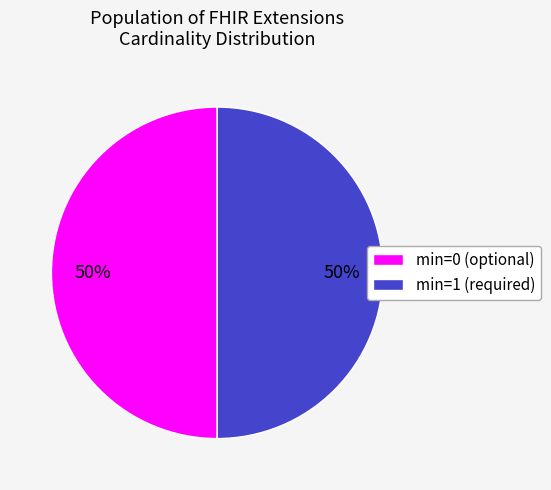

Is it true that min=1 (required) is 63% of the pie?

False